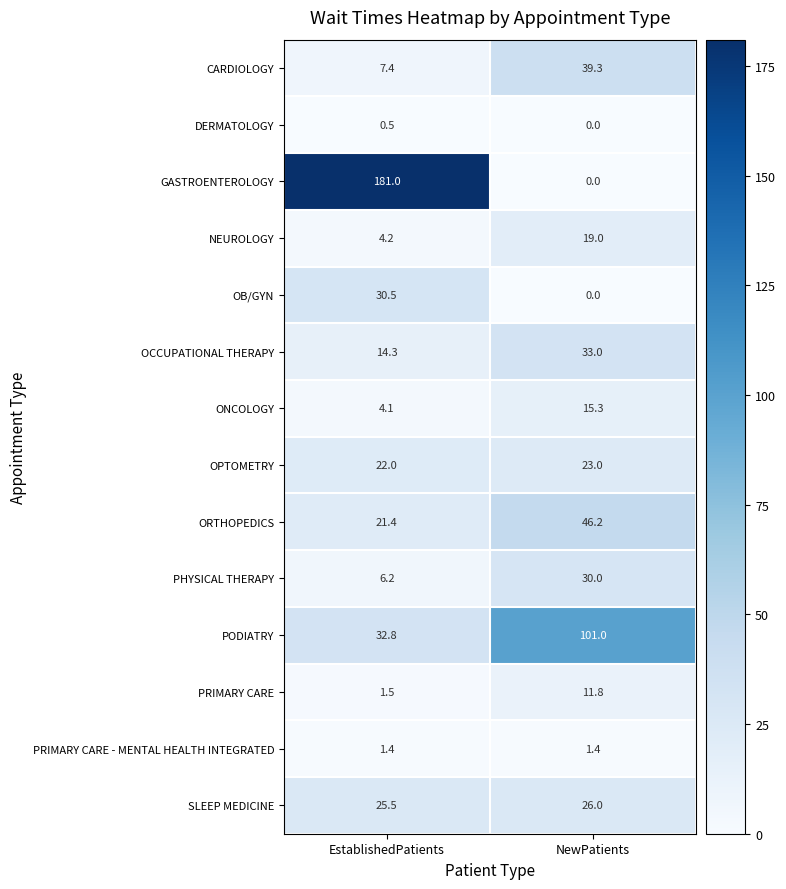

What is the sum of all OPTOMETRY values?

45.0